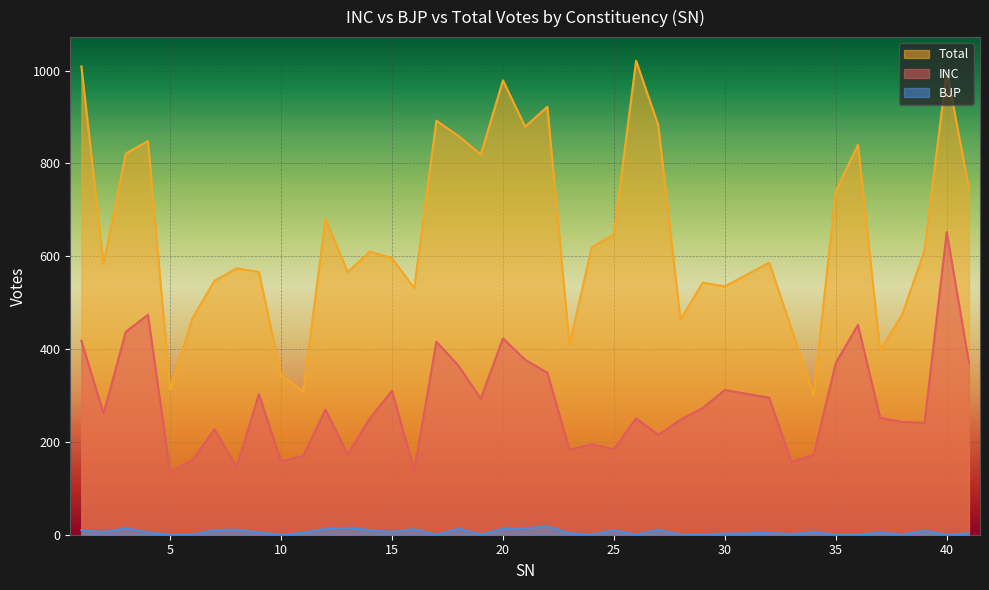

Which series has the largest range (max minus min)?

Total